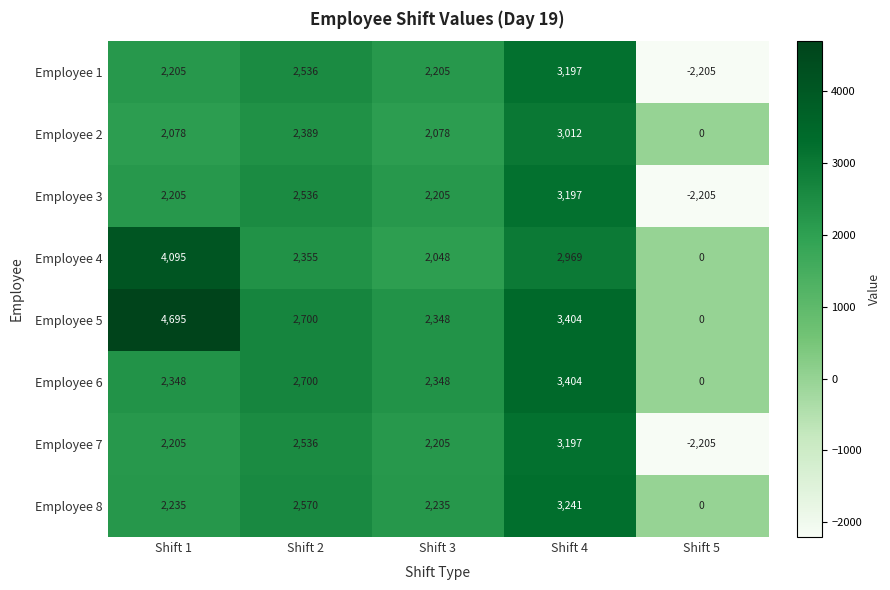

True or false: Employee 2 has a value of 2955 at Shift 3.

False